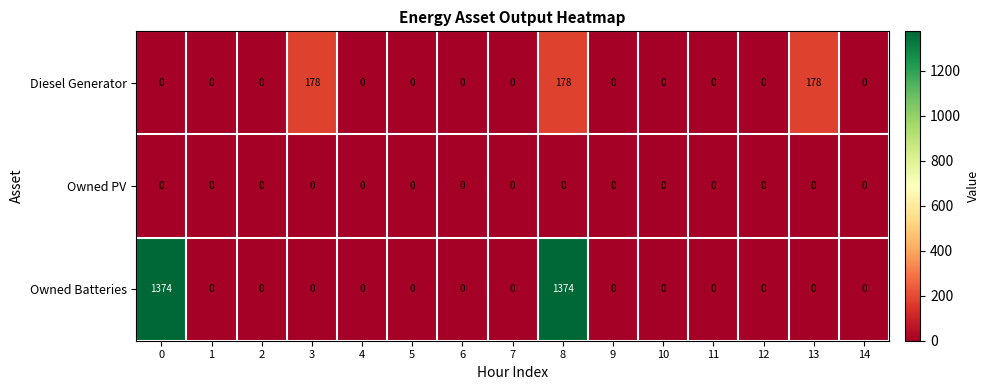

What is the difference between the second highest and second lowest values in the Owned Batteries series?

1374